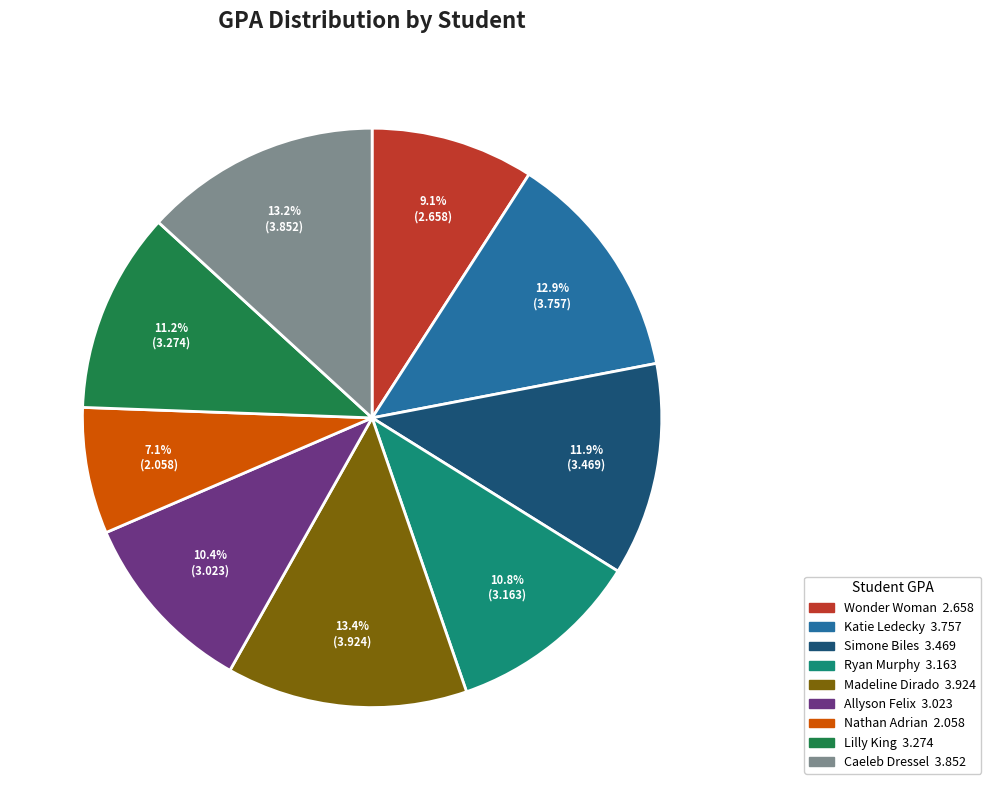

To the nearest percent, what percentage of the pie is Wonder Woman?

9%